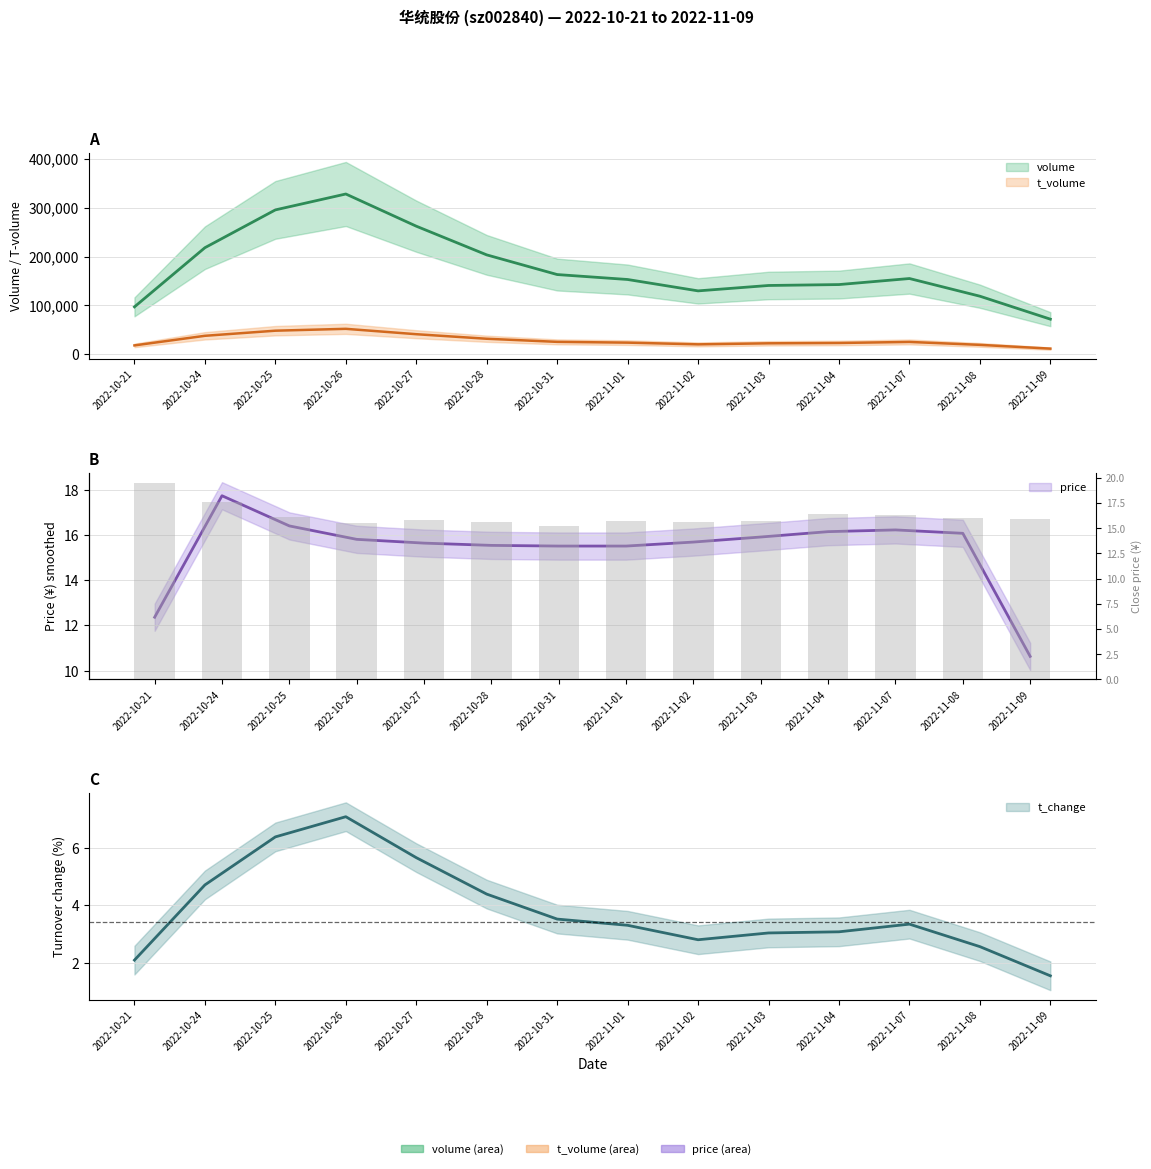

What is the difference between the second highest and minimum values?

2.3